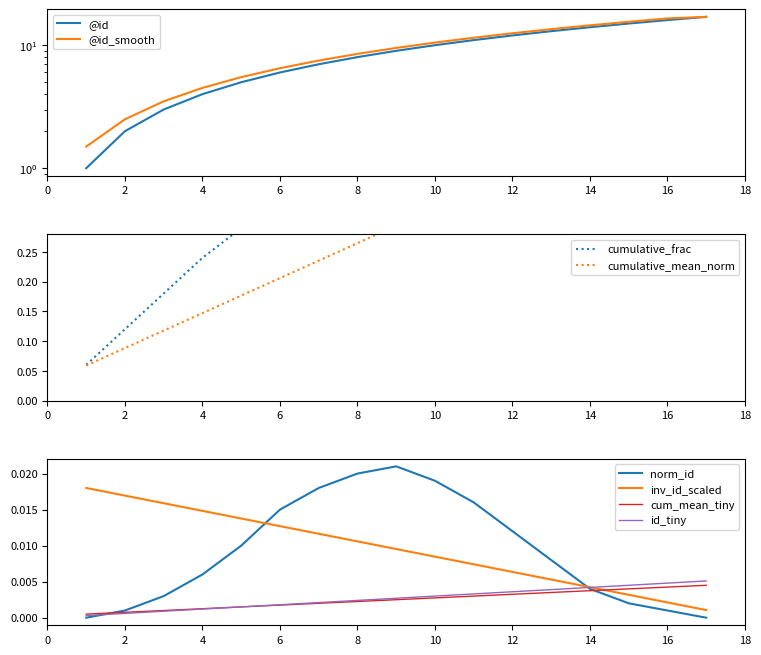

What is the greatest value displayed?

17.0